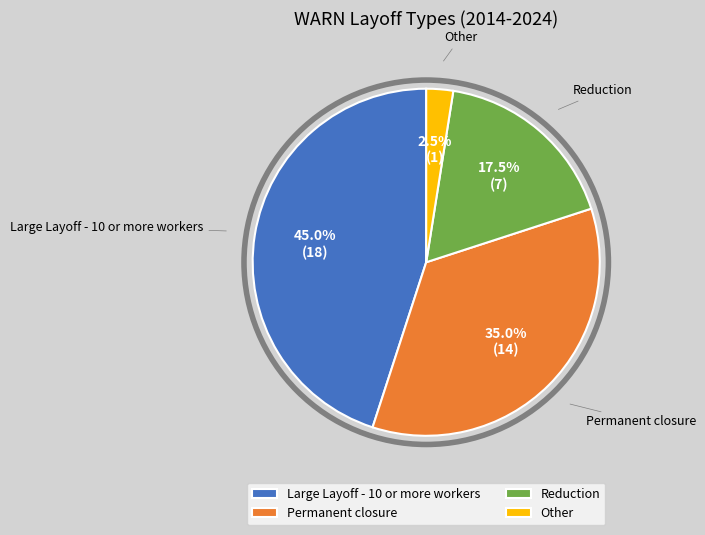

What is the ratio of the value at Large Layoff - 10 or more workers to the value at Other?

18.0